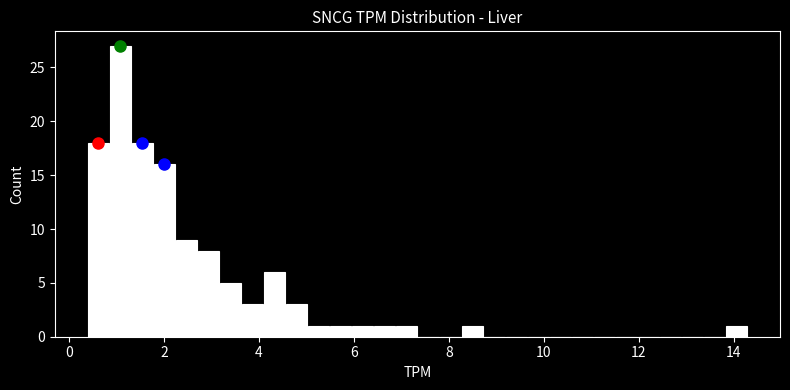

Around what value on the x-axis is the tallest bar? Give the approximate position of its centre, as read against the axis.

1.0